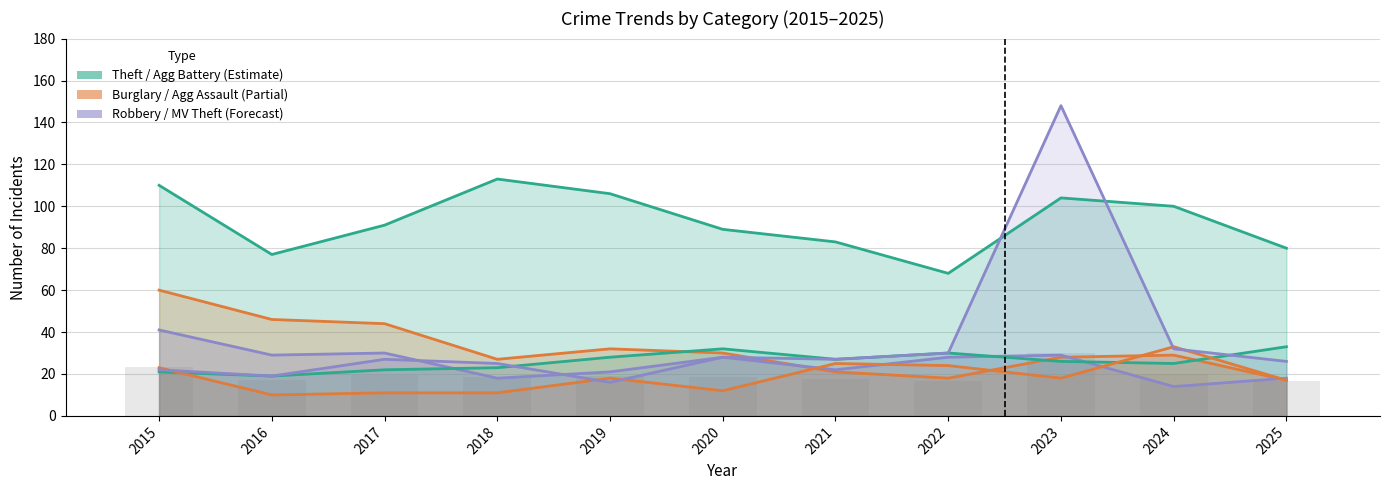

What is the value of the Motor Vehicle Theft bar at the 7th from the left?

27